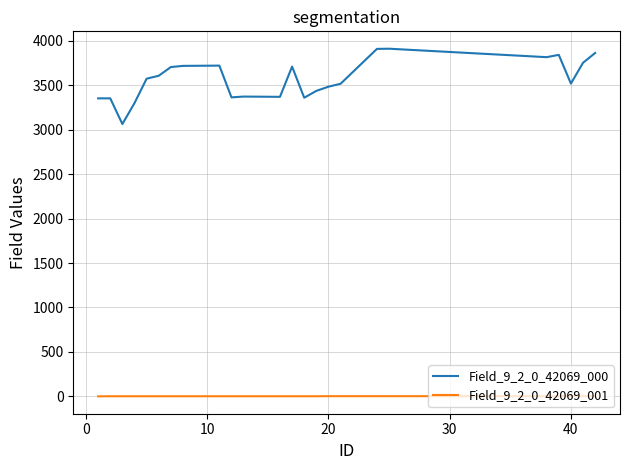

Which series has the widest spread of values?

Field_9_2_0_42069_000